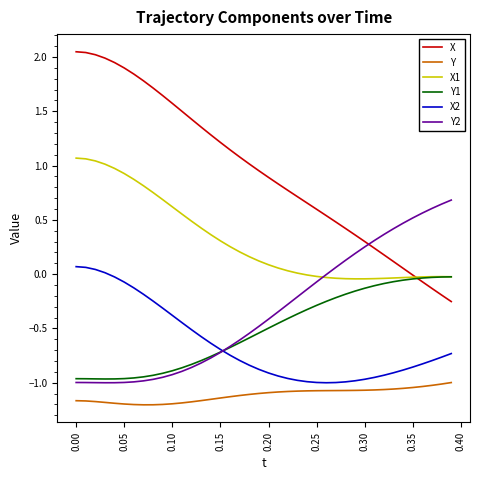

Which series has the widest spread of values?

X